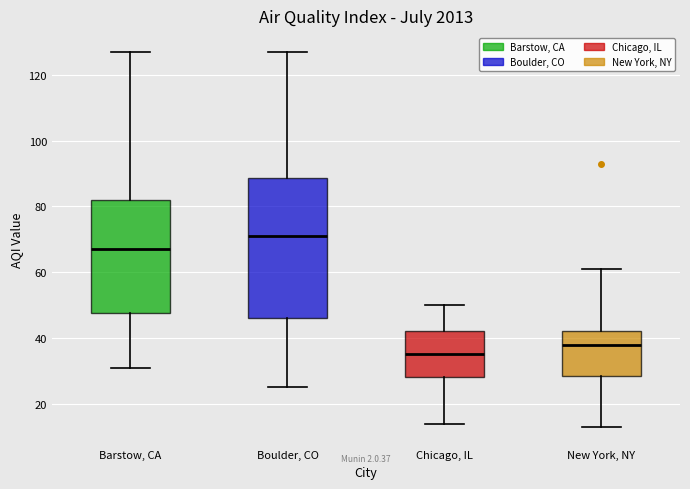

Comparing the boxes themselves (not the whiskers), which one is the tallest?

Boulder, CO